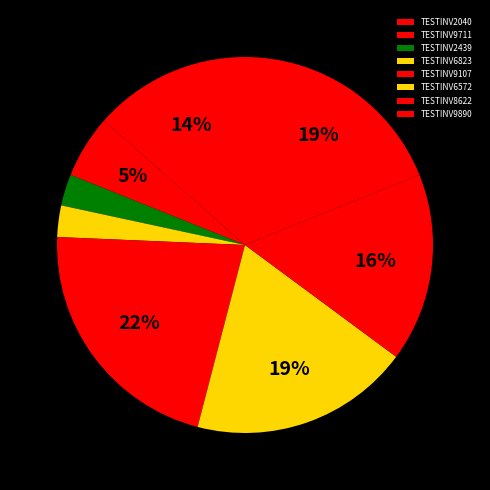

How many segments does this pie chart have?

8